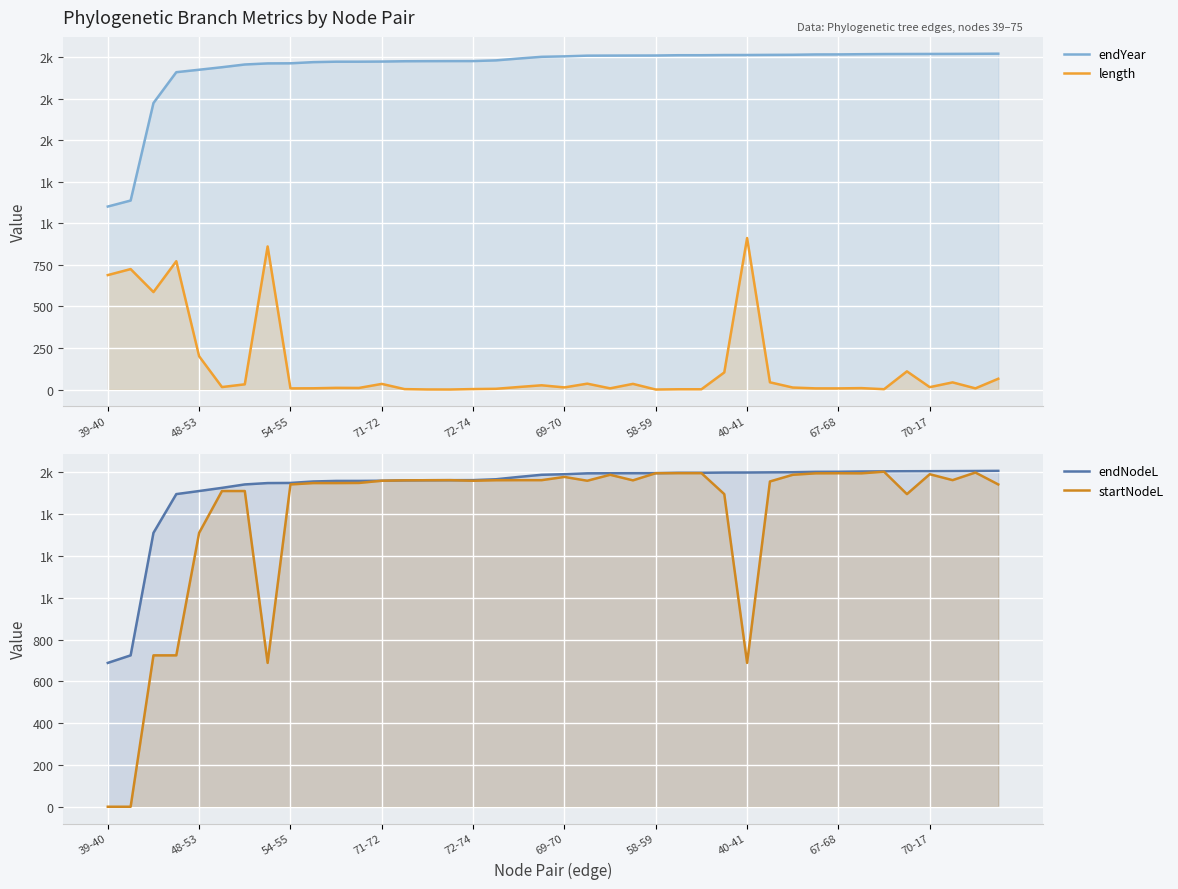

How many data points in endYear are above 2004?

20